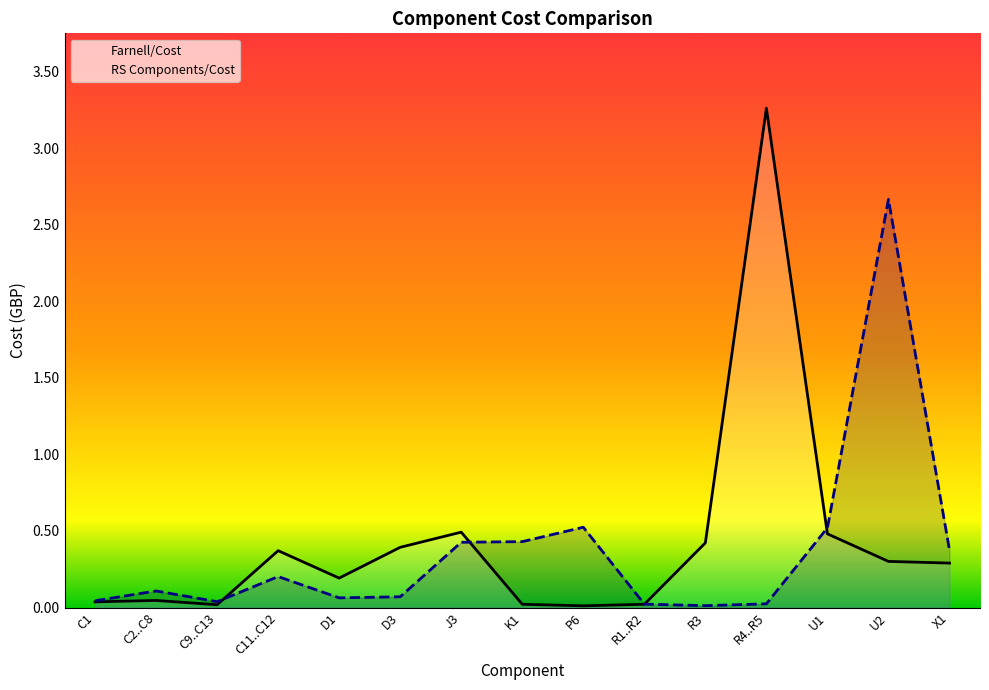

List the labels in order of Farnell/Cost value, smallest first.

P6, C9..C13, K1, R1..R2, C1, C2..C8, D1, X1, U2, C11..C12, D3, R3, U1, J3, R4..R5